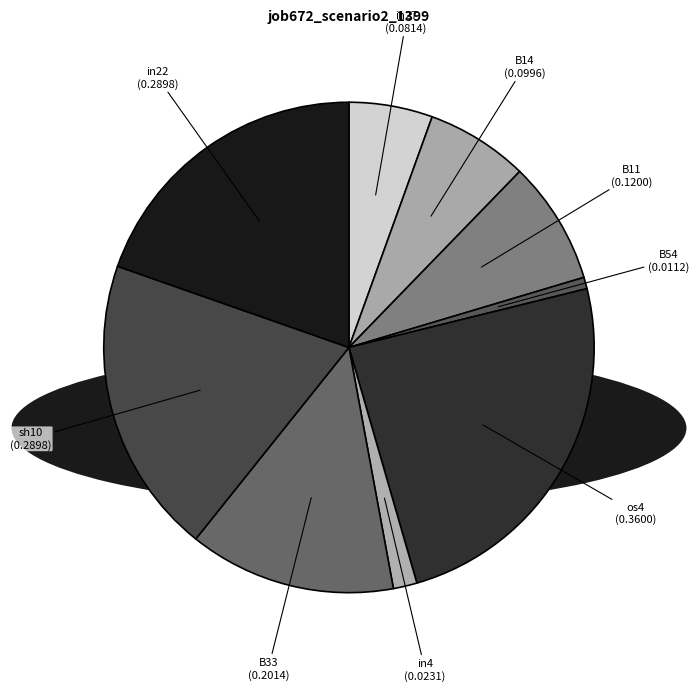

Which slice is the smallest?

B54